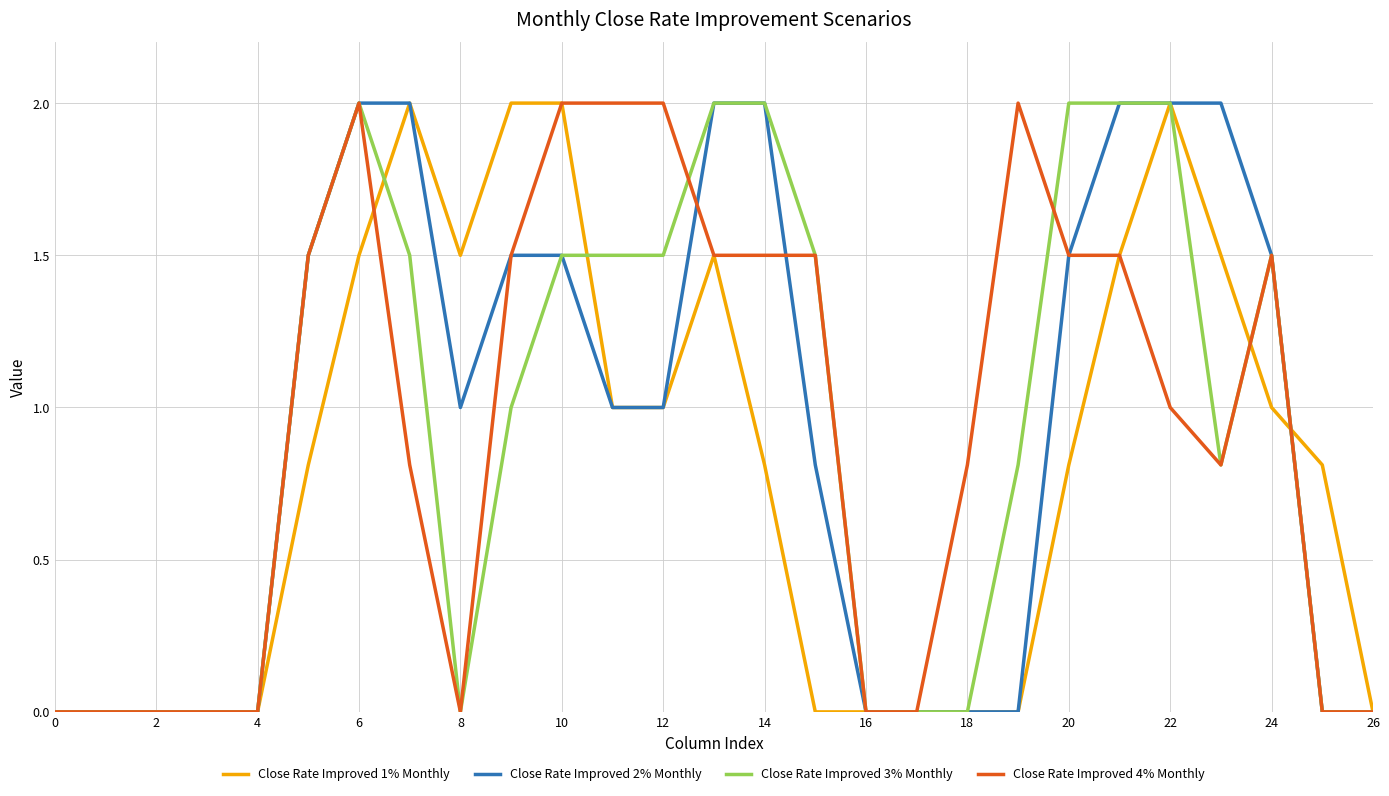

What is the highest value of the Close Rate Improved 1% Monthly series?

2.0